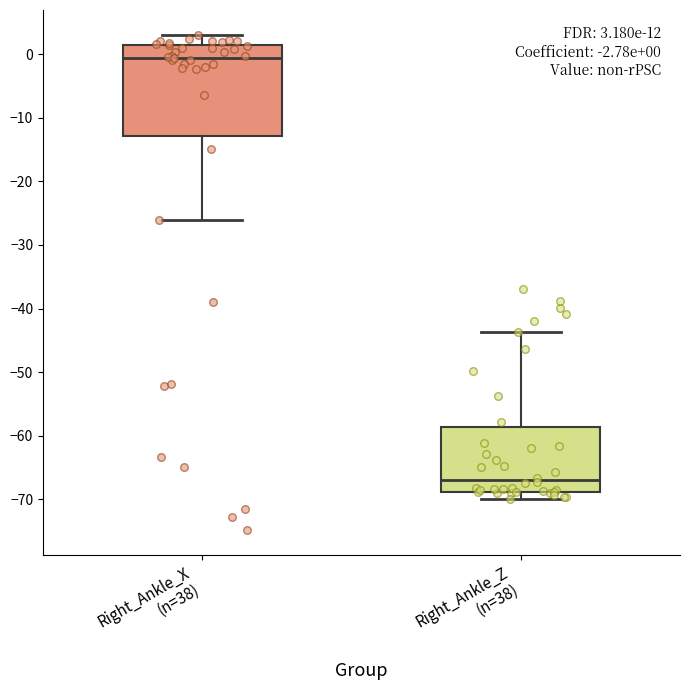

Which box is the tallest, from its lower edge to its upper edge?

Right_Ankle_X (n=38)